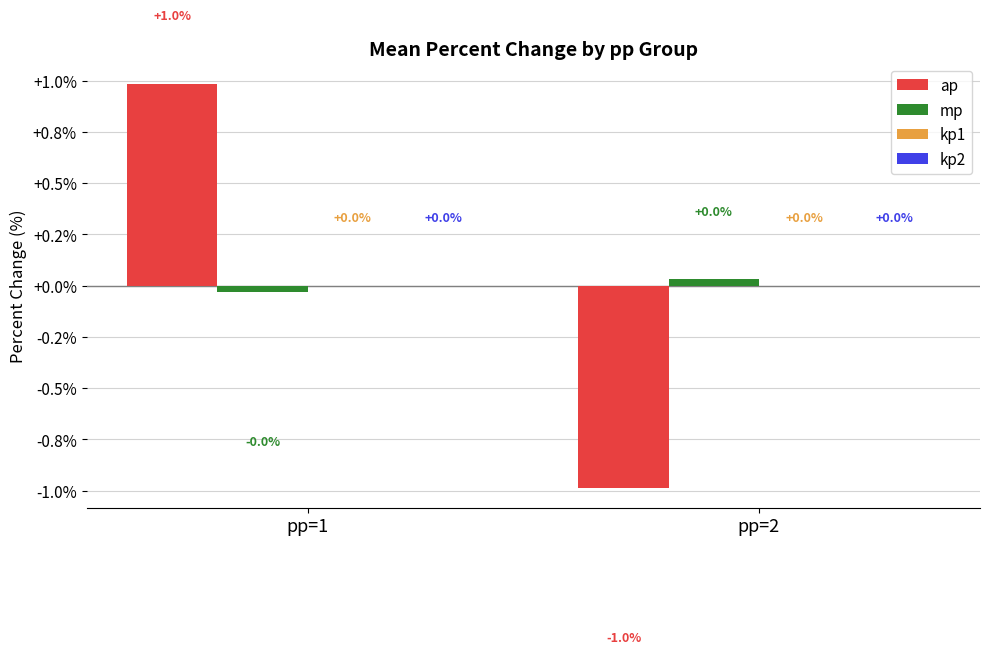

Reading left to right, extract all data points from this chart.

ap: 1.0	-1.0
mp: -0.0	0.0
kp1: 0.0	0.0
kp2: 0.0	0.0